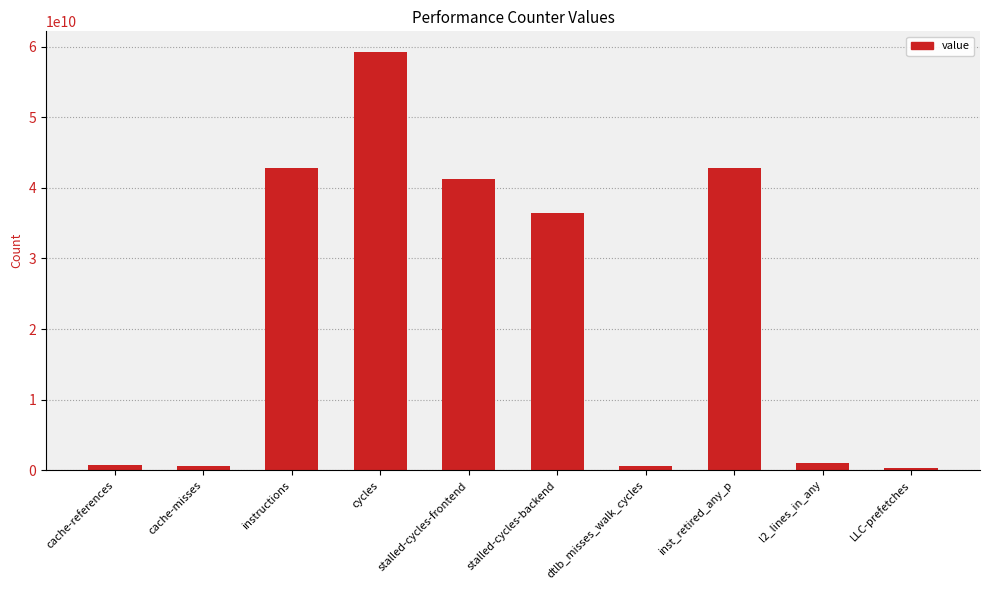

At which label is the value closest to 29771727108?

stalled-cycles-backend